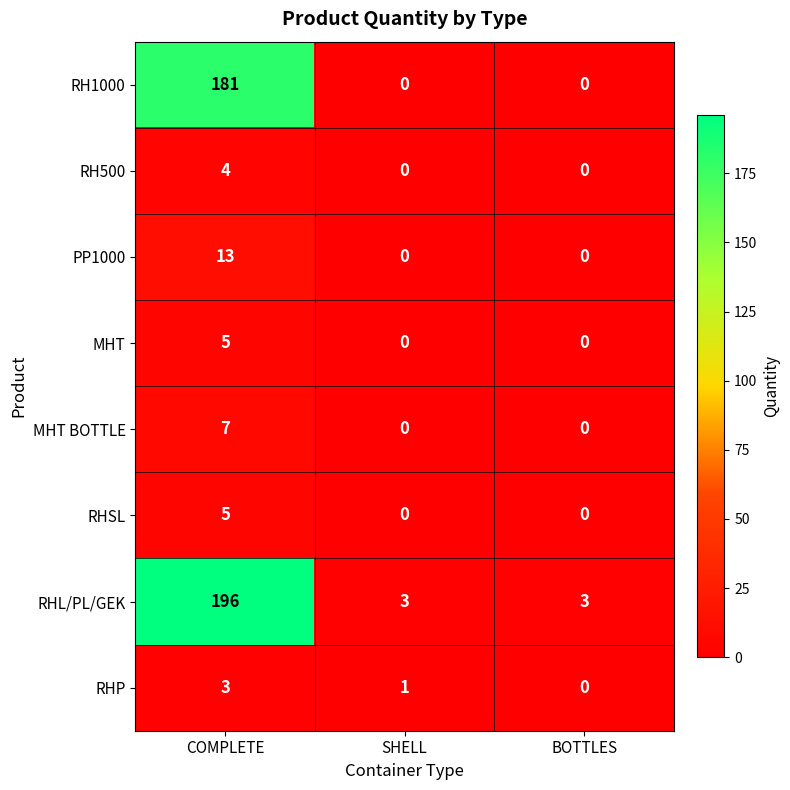

At which category is the sum across all series the highest?

COMPLETE